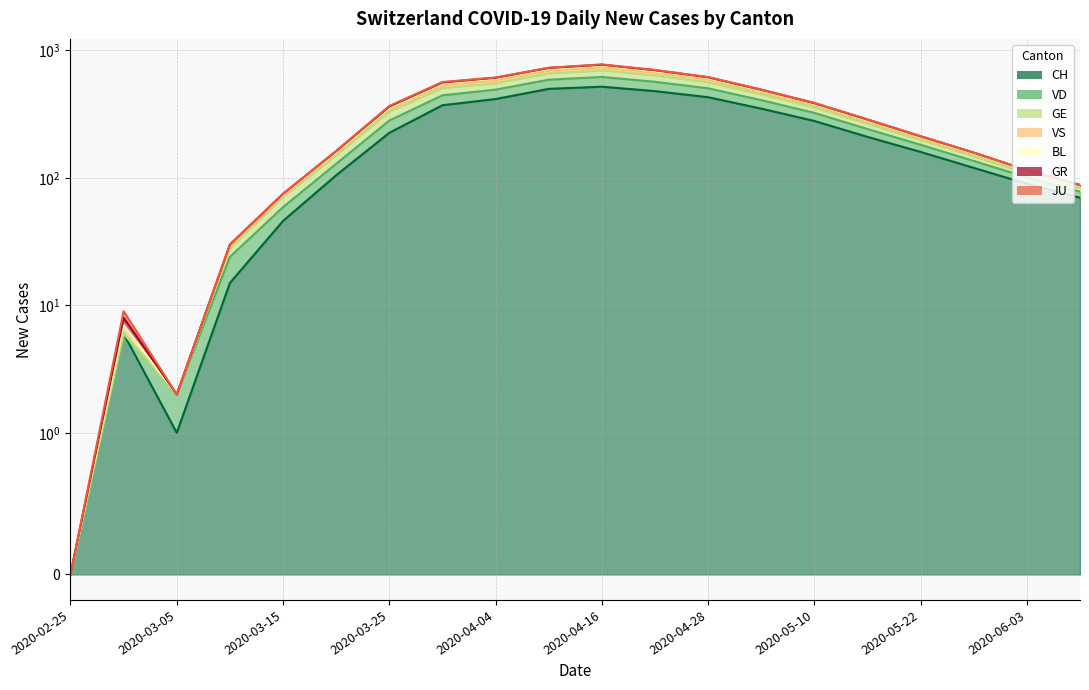

At how many categories does at least one series exceed 160?

12